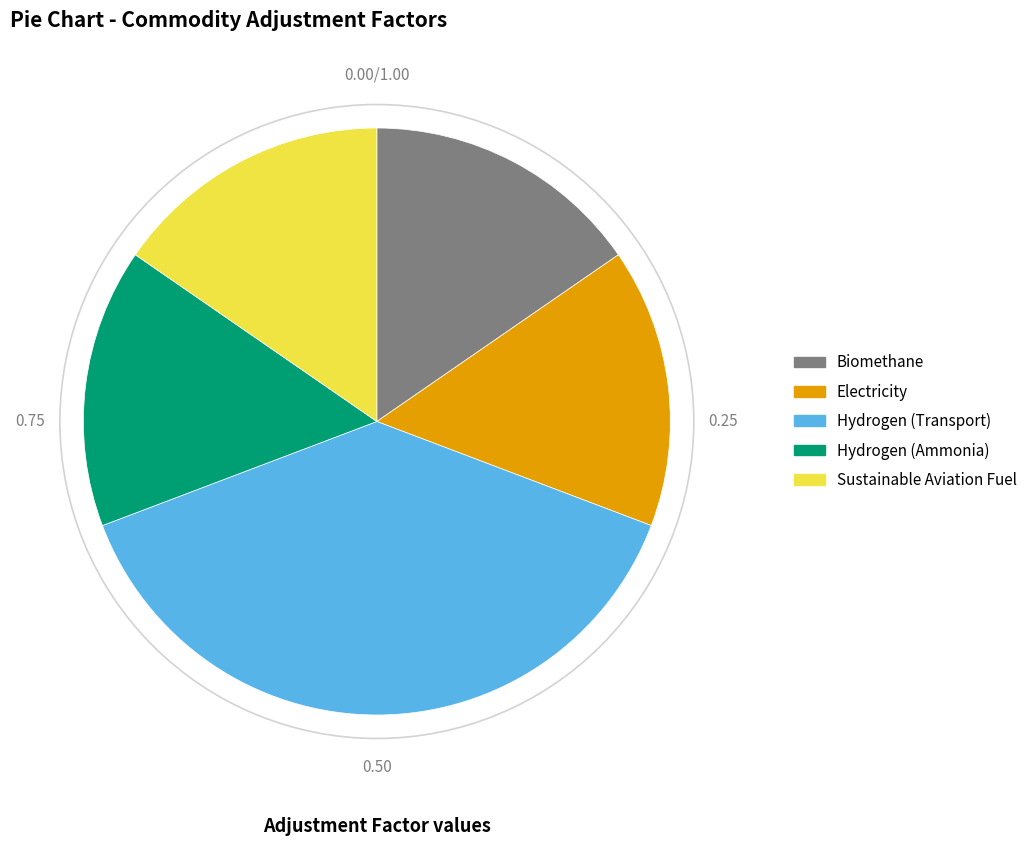

How many slices are in this pie chart?

5